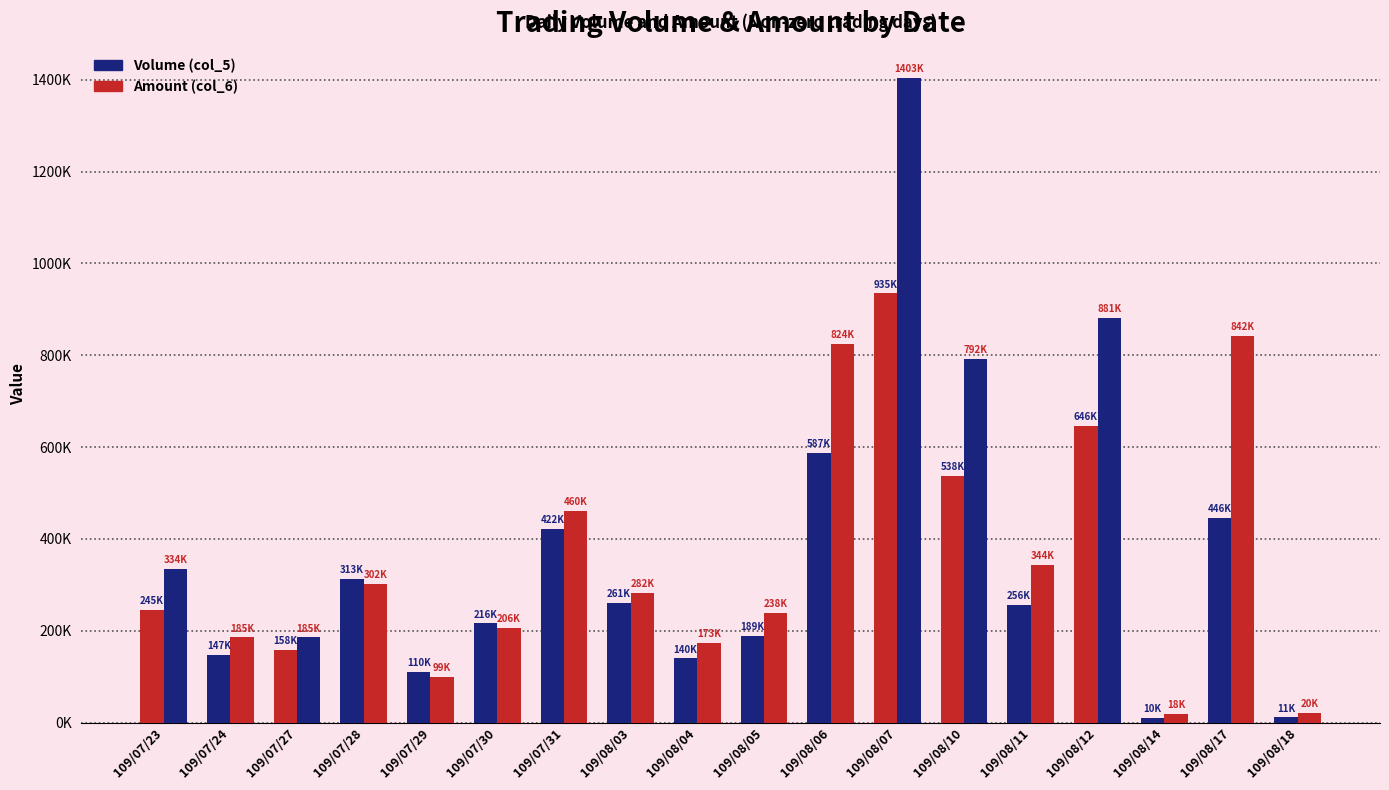

Does the chart contain stacked bars?

No